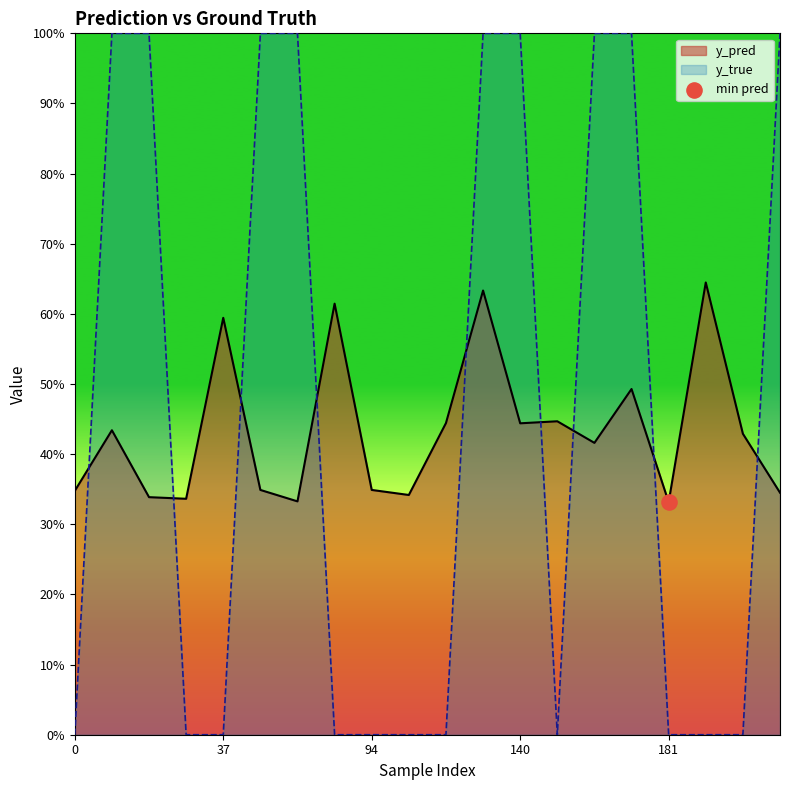

At which category is the sum across all series the highest?

131